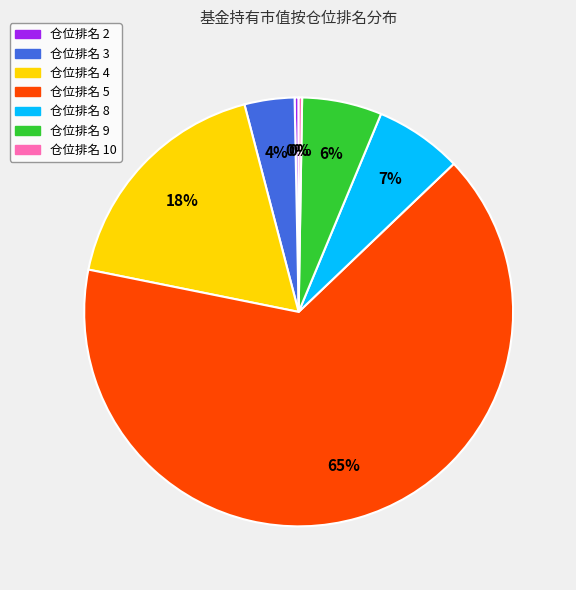

Which category has the biggest portion of the pie?

仓位排名 5